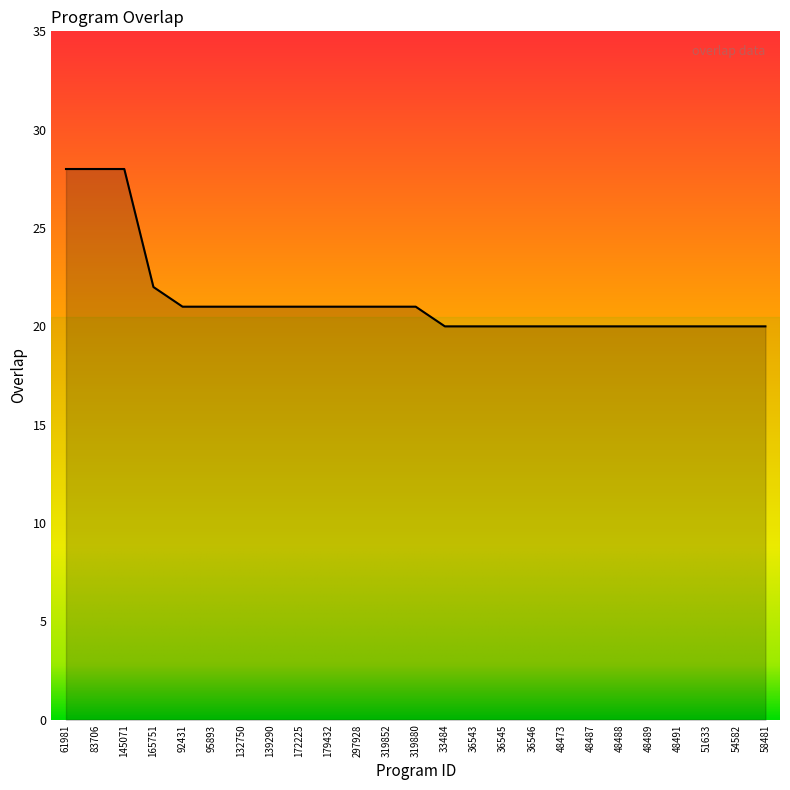

Which has a higher value, 36546 or 145071?

145071